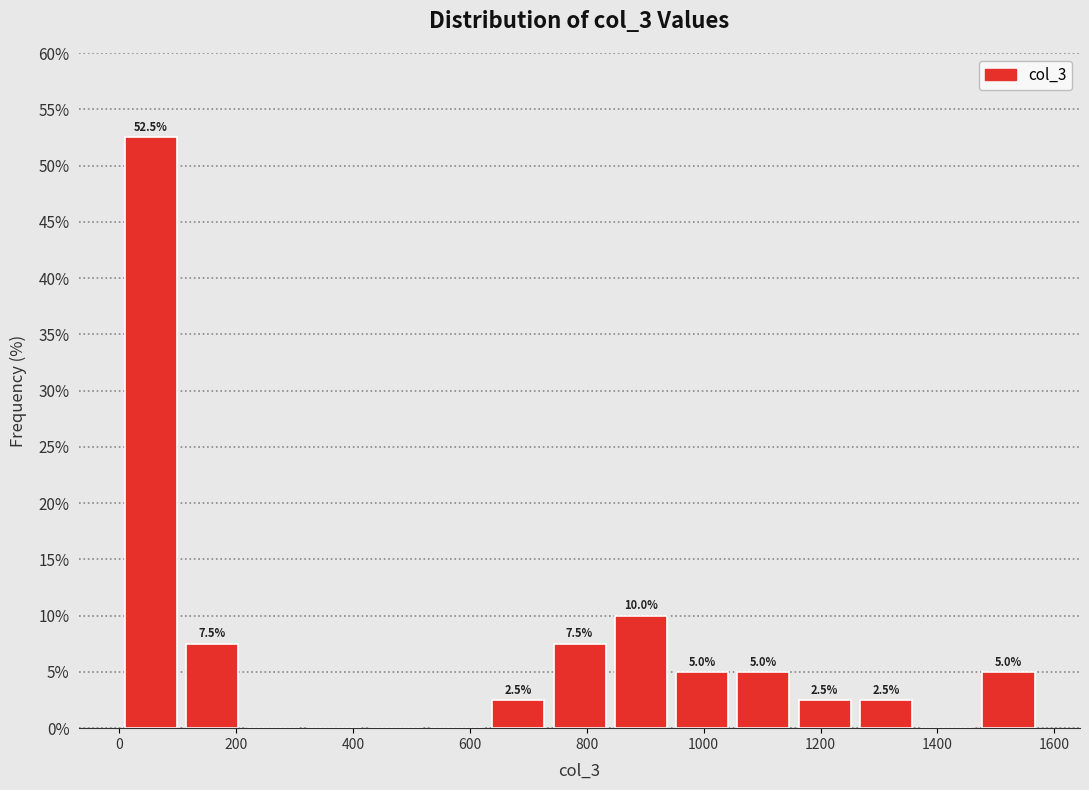

Over which range of the x-axis is the bar tallest?

0 to 100